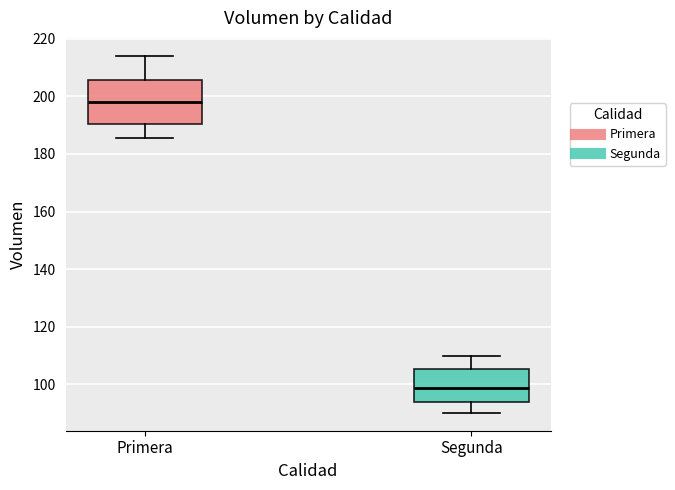

Reading left to right, read every box against the y-axis: the position of its median line, the range the box covers, and the ends of its whiskers. The values are not printed on the chart, so give them approximately, as read against the axis.

Primera: median 198, box 190 to 206, whiskers 186 to 214
Segunda: median 98, box 94 to 106, whiskers 90 to 110